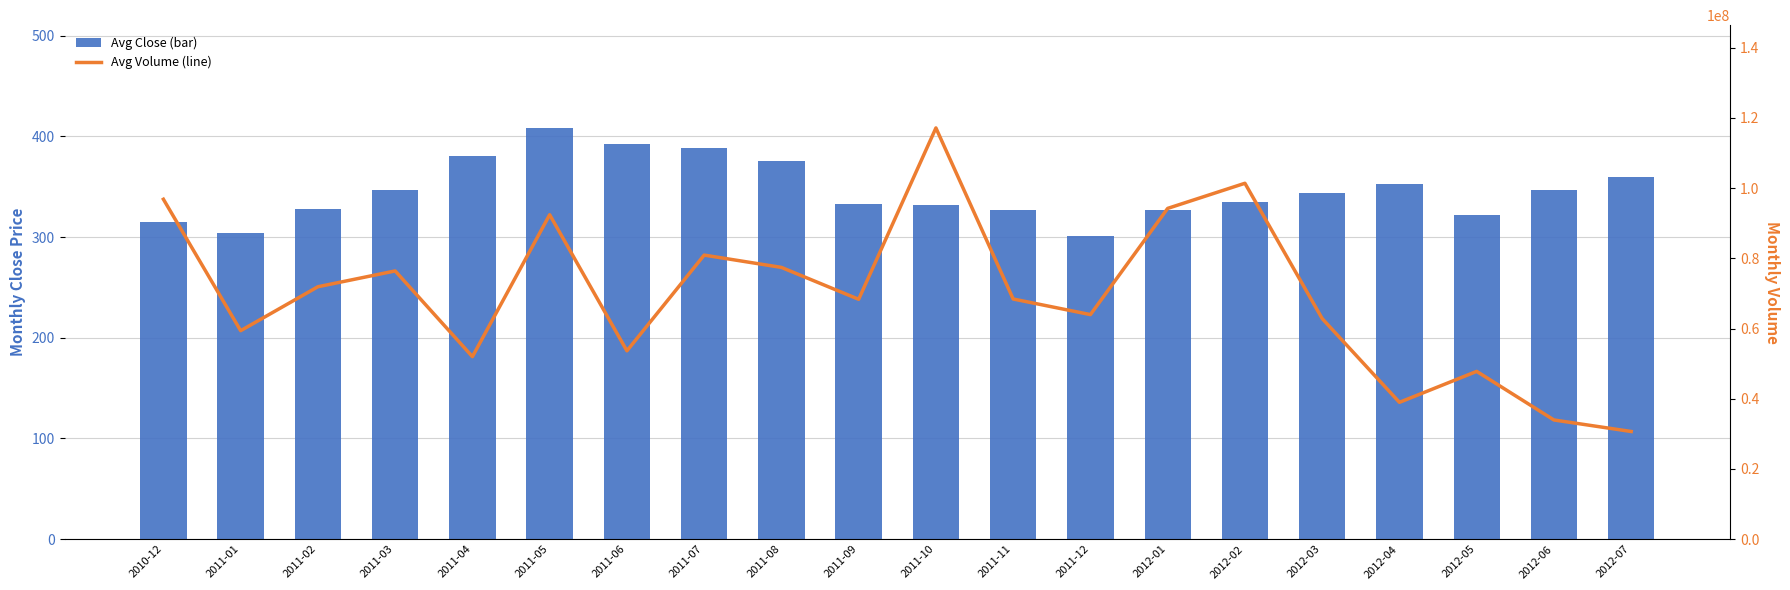

What is the label of the 18th bar from the right?

2011-02